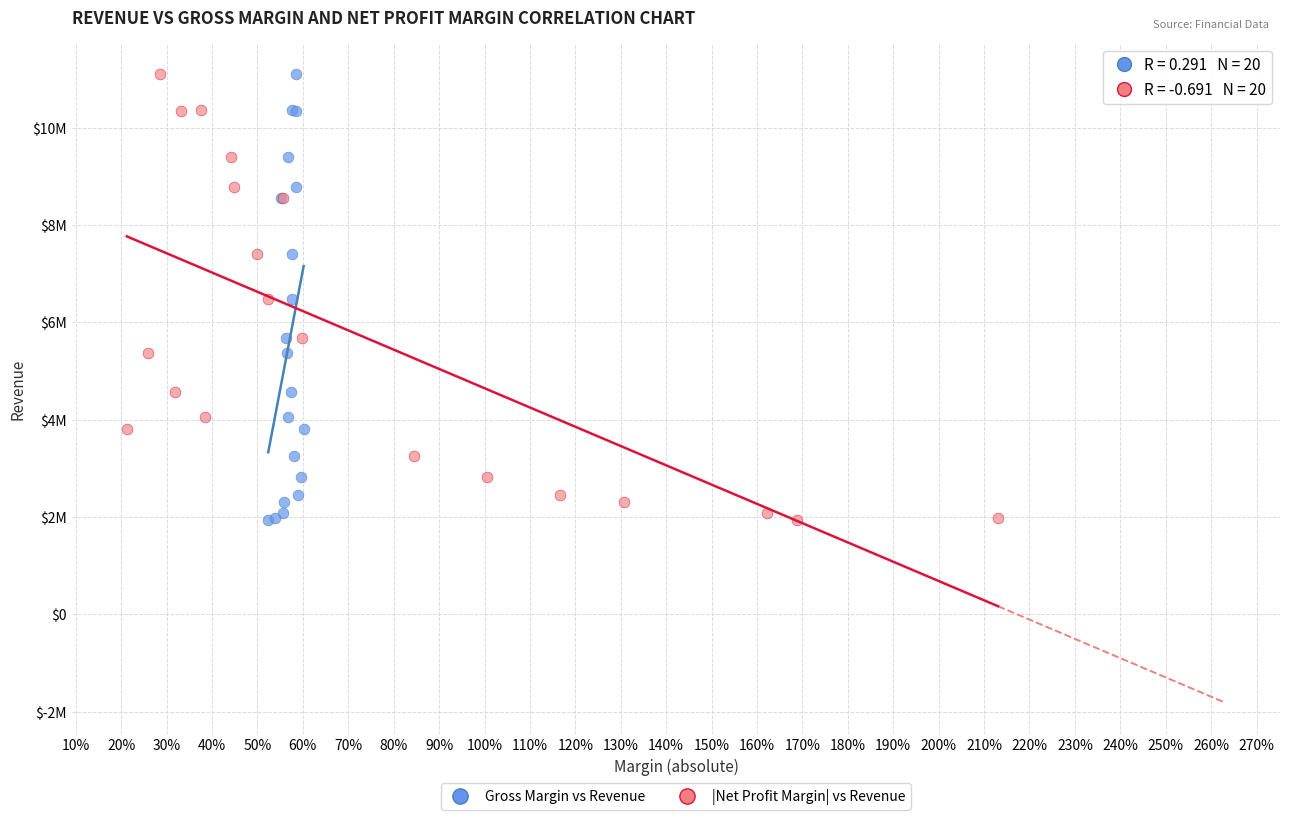

What are all the series names shown in the legend?

Gross Margin vs Revenue, |Net Profit Margin| vs Revenue